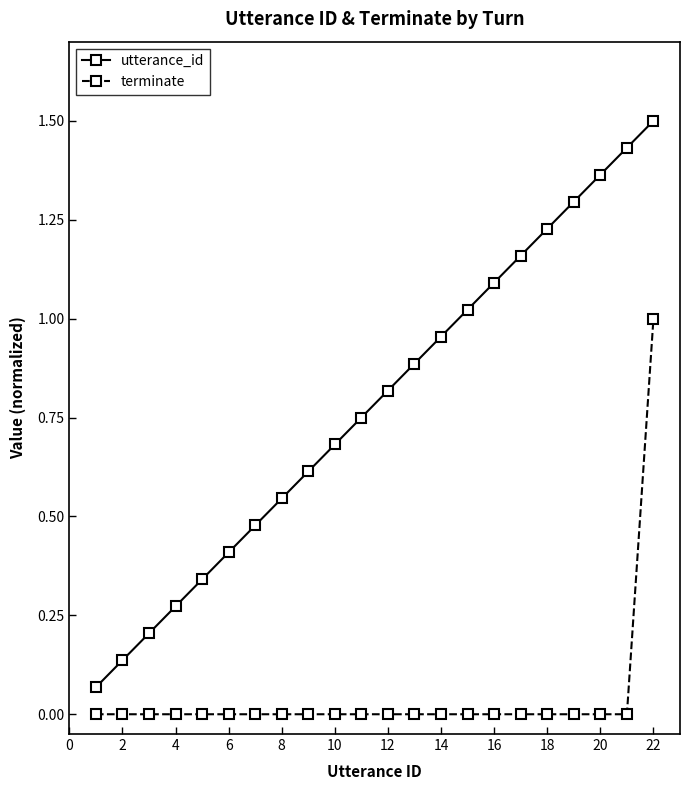

List the series in order of their overall mean, highest first.

utterance_id, terminate